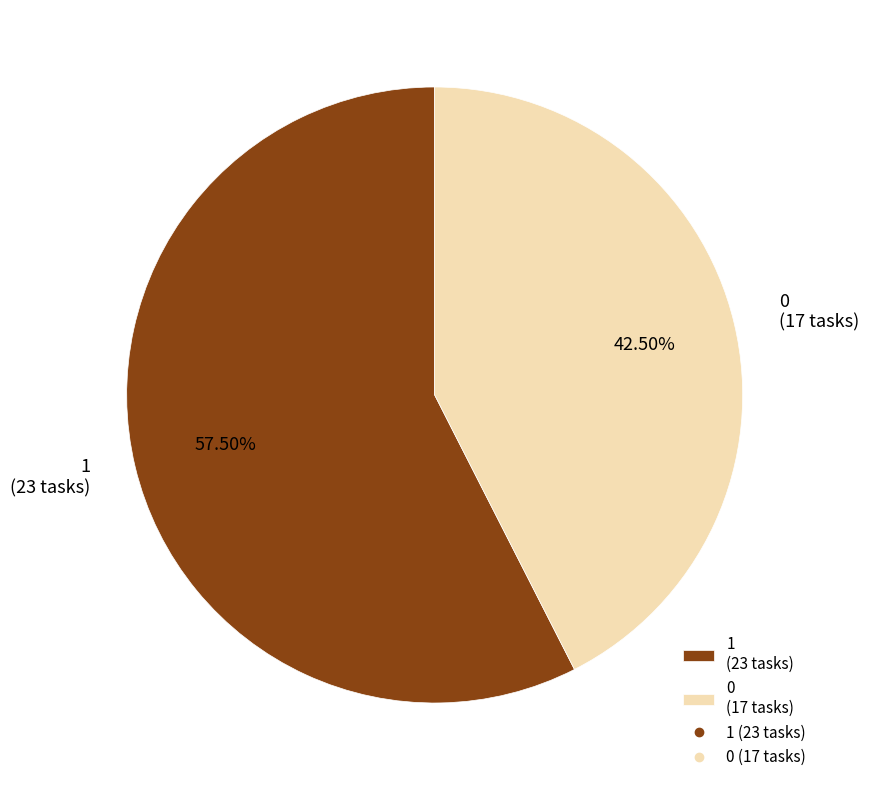

Which slice represents more than half of the pie?

1 (23 tasks)